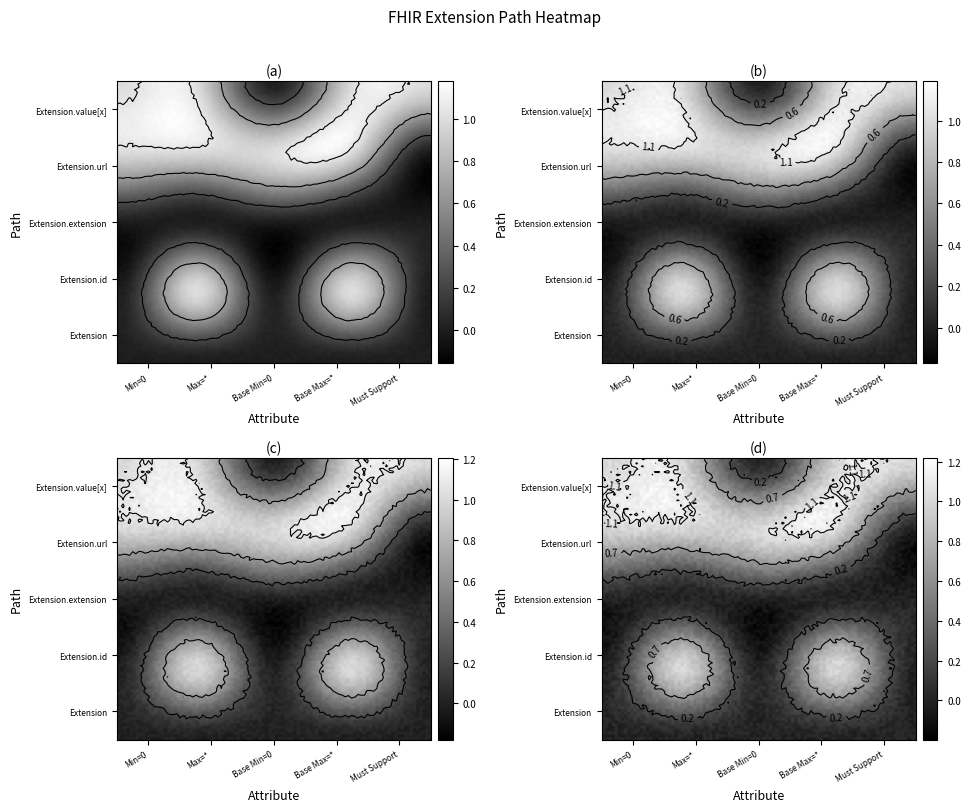

The value of Extension.id at 3 is 0. True or false?

False